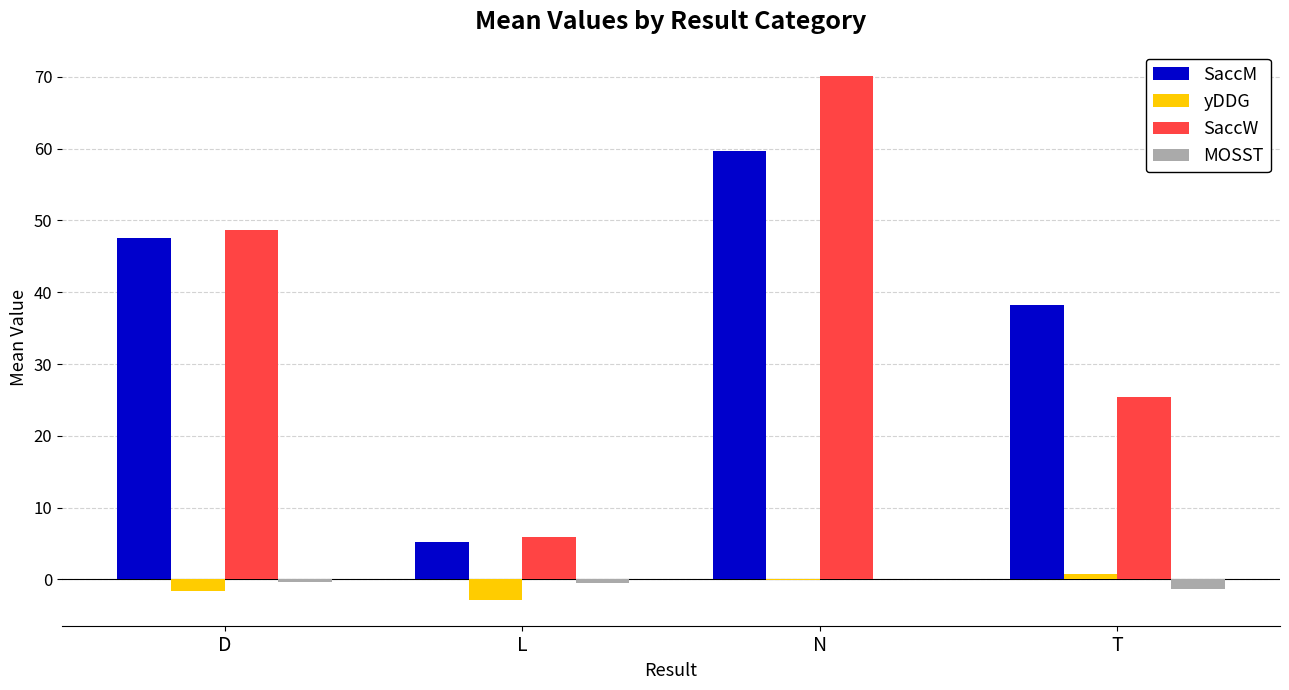

Are the bars horizontal?

No